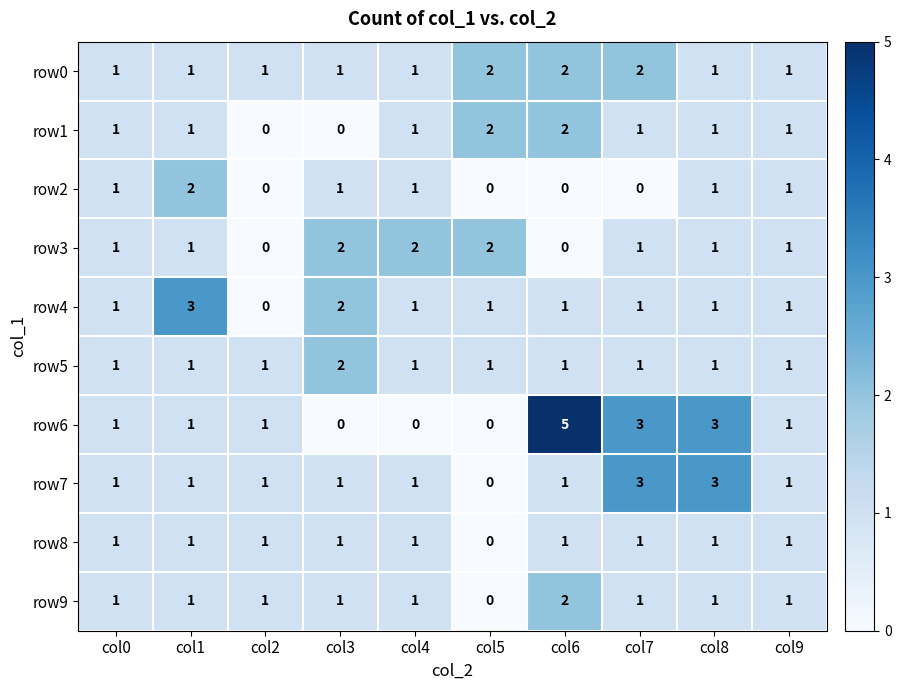

True or false: row2 has a value of 3 at col1.

False